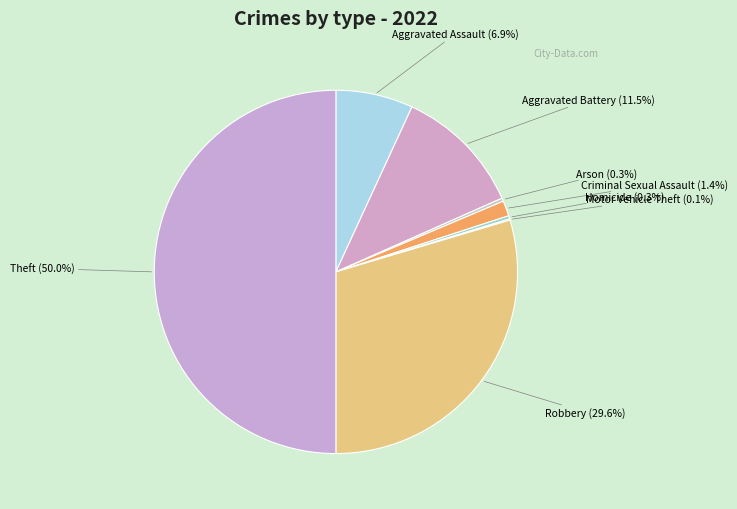

Which slice is the largest?

Theft